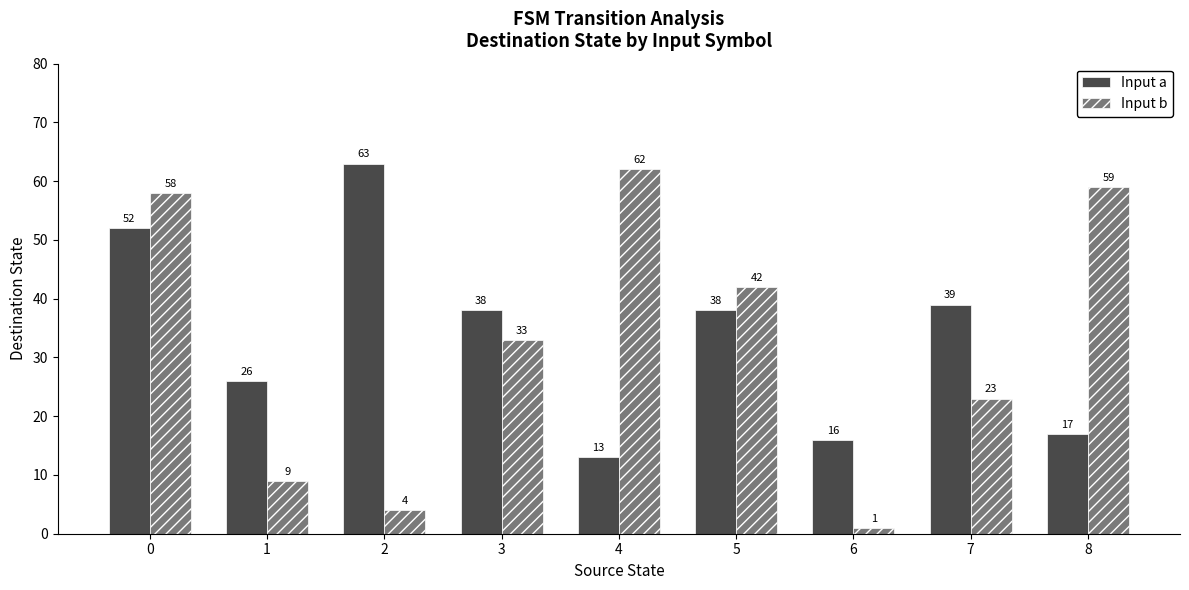

How many bars are there in each group?

2